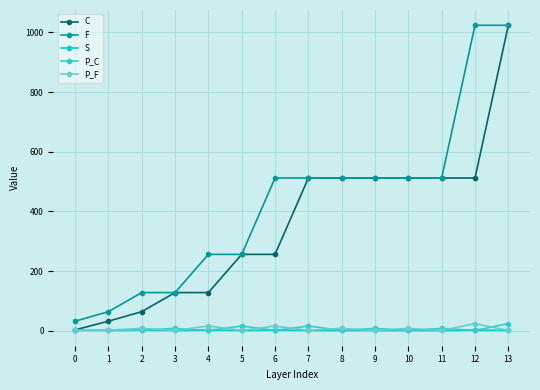

The value of F at 10 is 903. True or false?

False